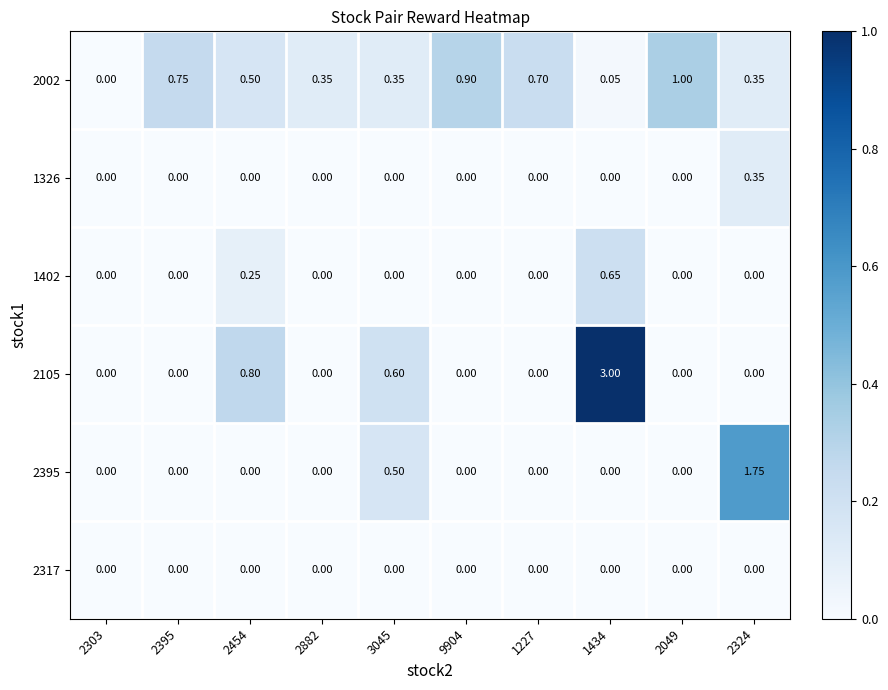

Is the value of 1326 at 2324 greater than the value of 2395 at 2882?

Yes